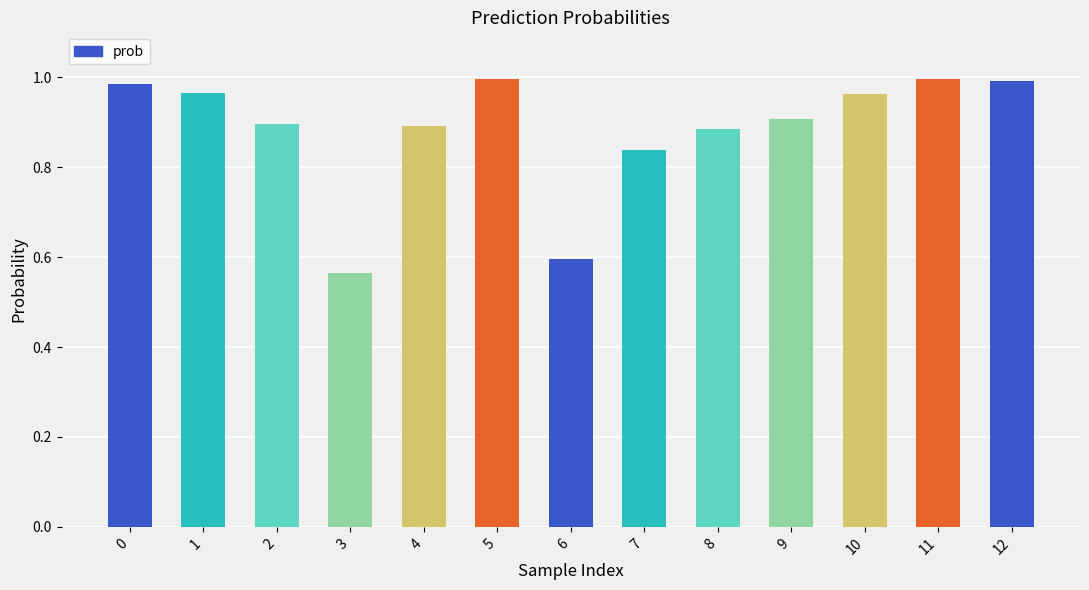

Which has a higher value, 11 or 8?

11